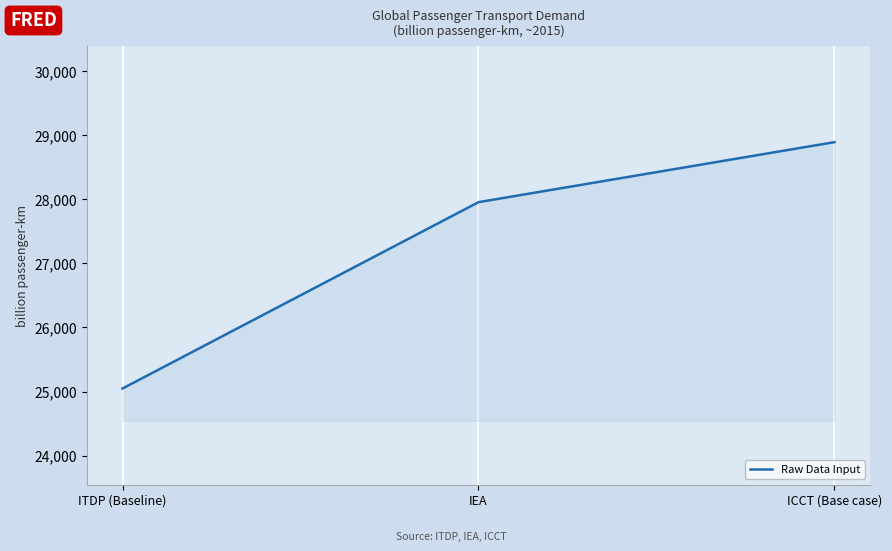

The chart shows a value of 50710.1 at ICCT (Base case). True or false?

False